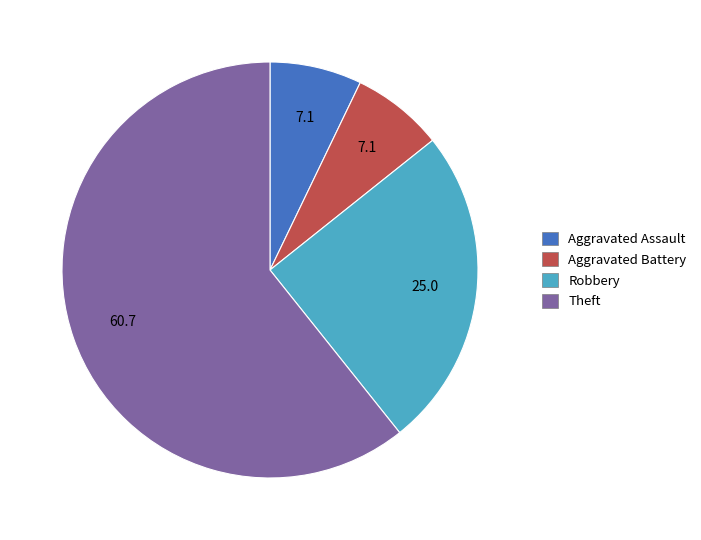

The Theft slice represents 61% of the pie. True or false?

True